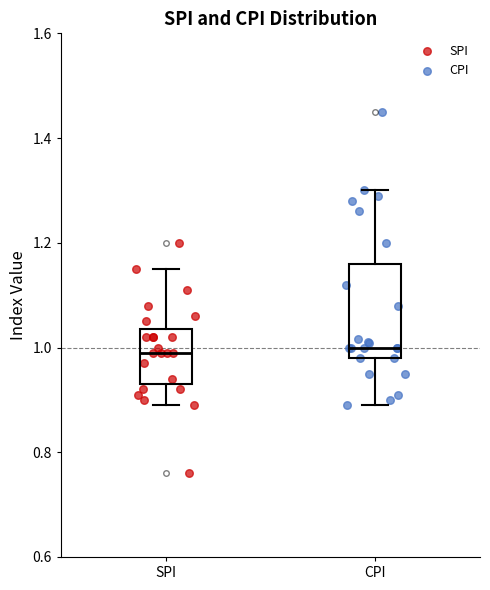

Reading left to right, transcribe this box plot: for each box, give where its median line is, the range the box spans, and where its two whiskers end, as read against the y-axis. The values are not printed on the chart, so give them approximately, as read against the axis.

SPI: median 1.00, box 0.94 to 1.04, whiskers 0.90 to 1.16
CPI: median 1.00, box 0.98 to 1.16, whiskers 0.90 to 1.30